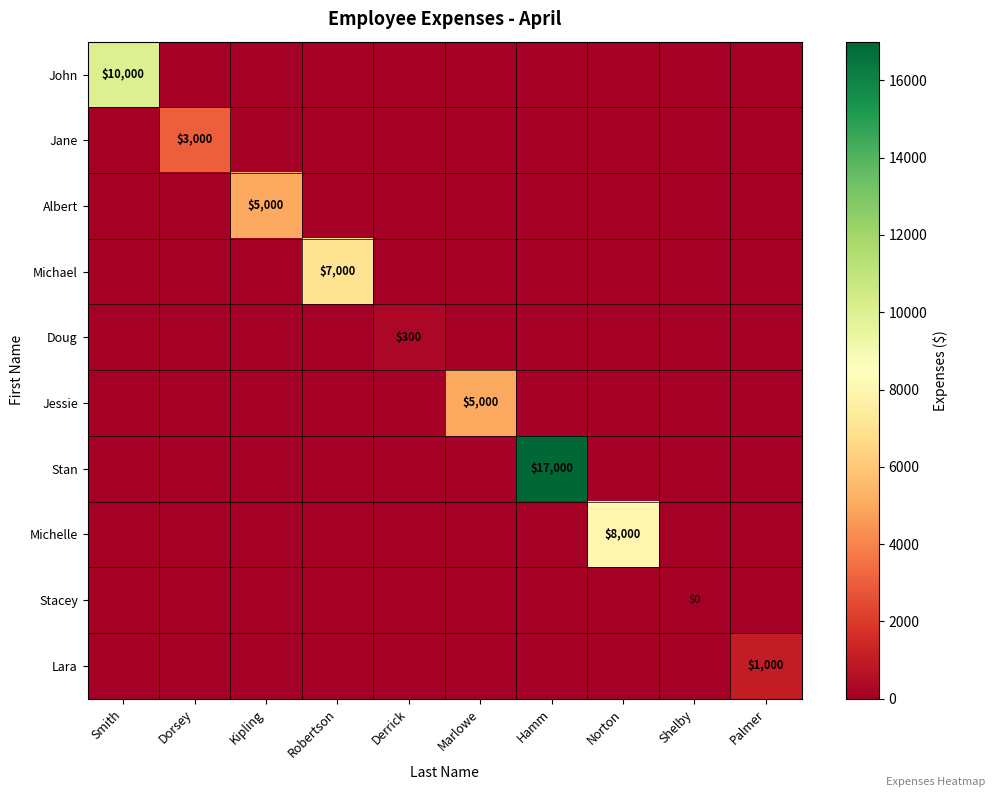

The value of Jane at Dorsey is 3000. True or false?

True